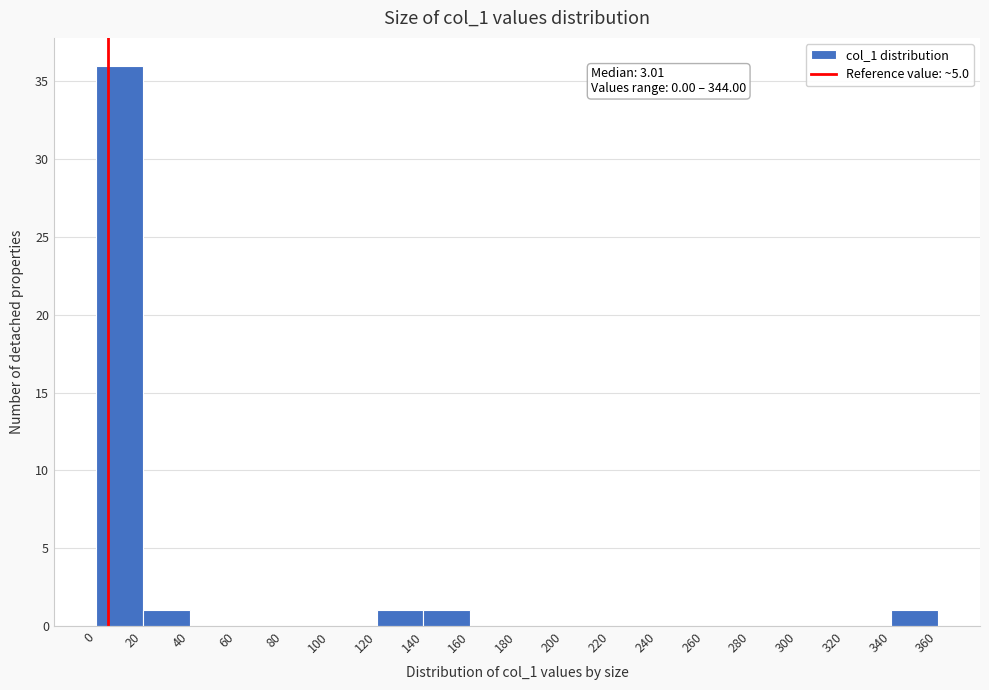

Over which range of the x-axis is the bar tallest?

0 to 20